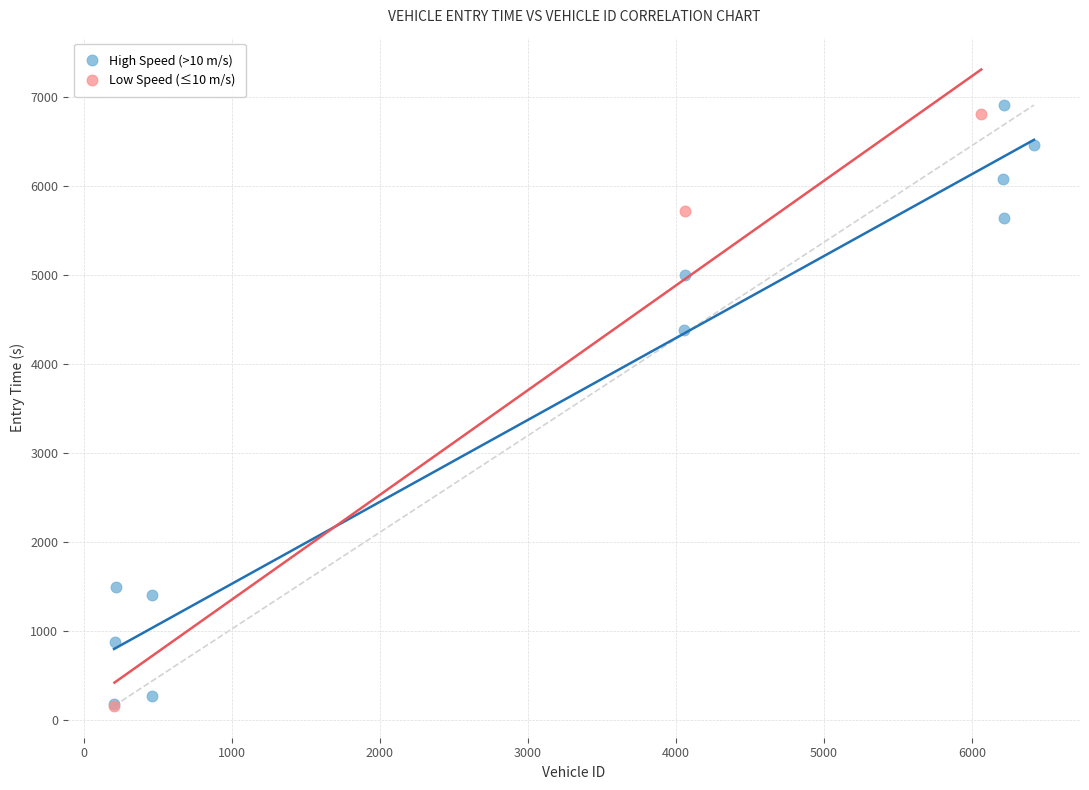

Which series reaches the maximum Y coordinate?

High Speed (>10 m/s)